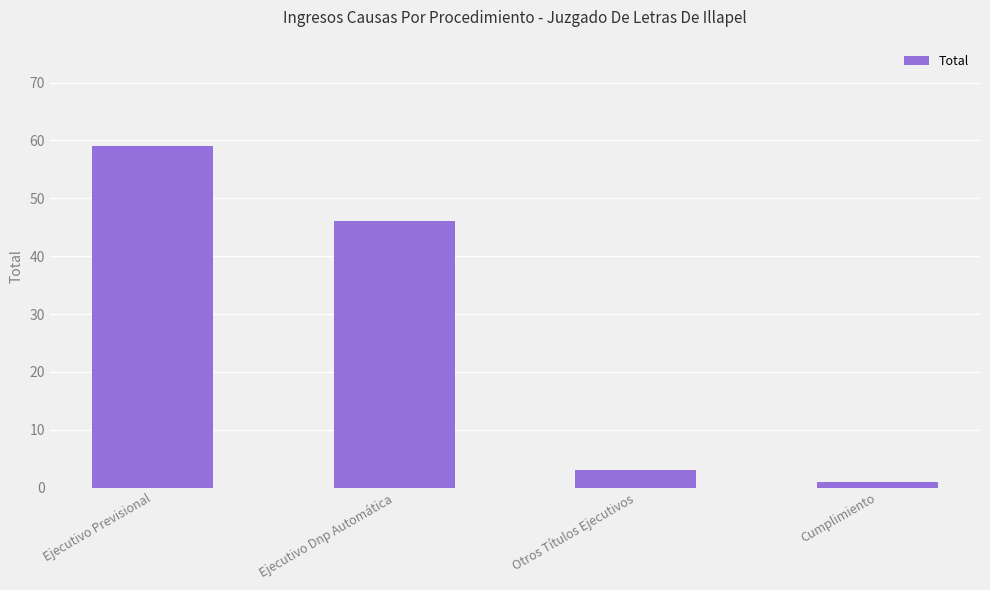

Is it true that the value at Ejecutivo Previsional is 33?

False